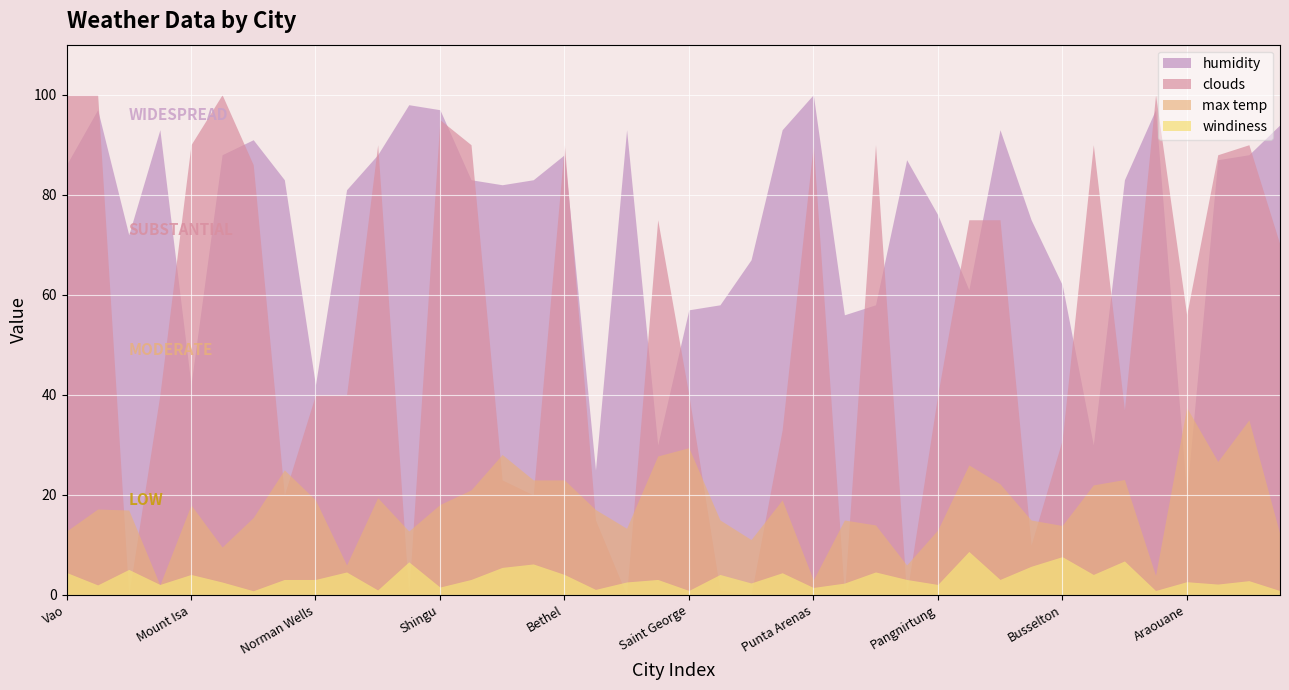

What is the average value of the clouds series?

53.2